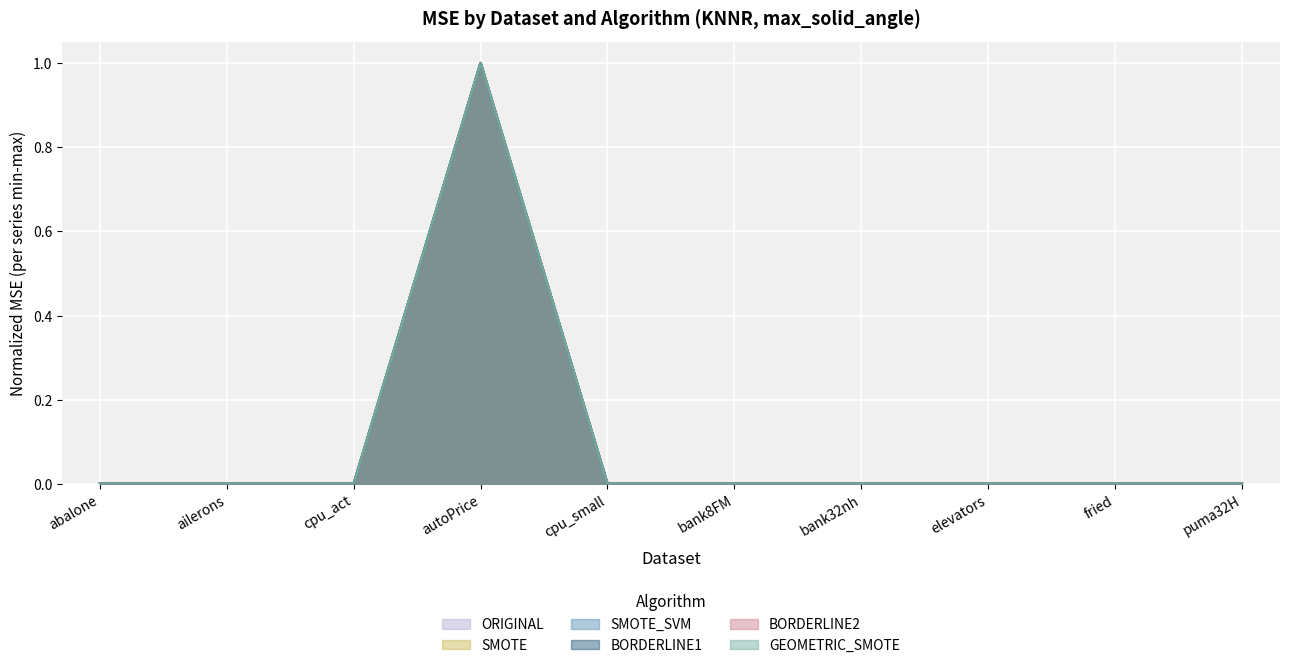

True or false: BORDERLINE2 has more than 1 interior local peaks.

True